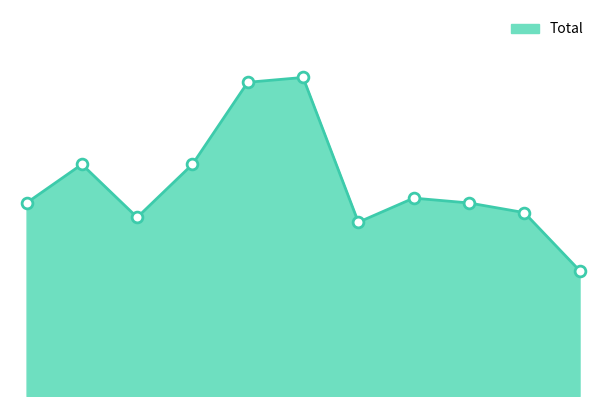

How many lines are shown in the chart?

1